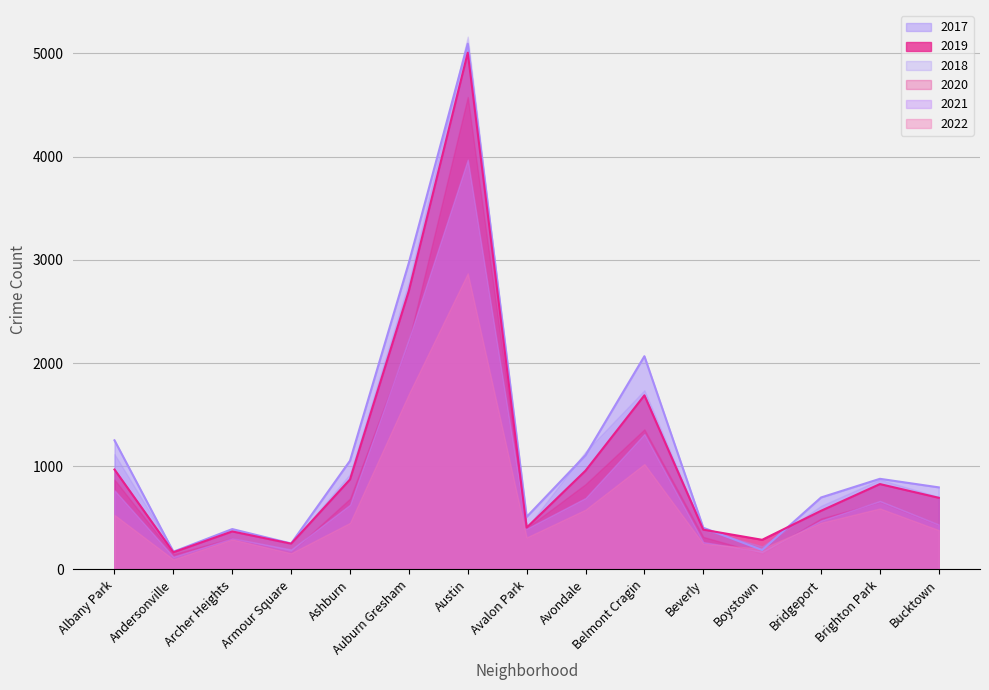

The 2019 series shows 2701 at Auburn Gresham. True or false?

True